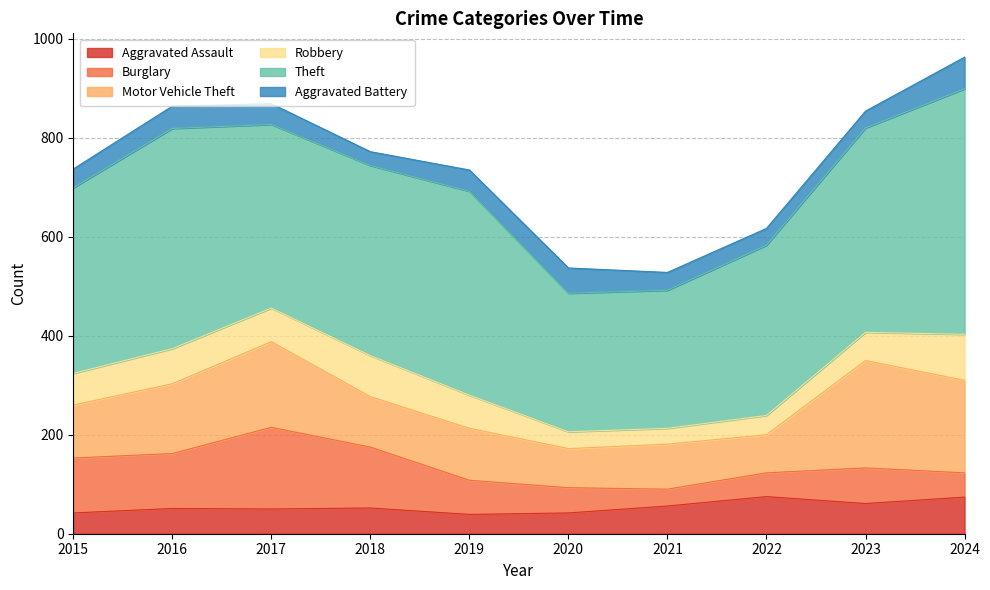

Count the number of data series in this chart.

6